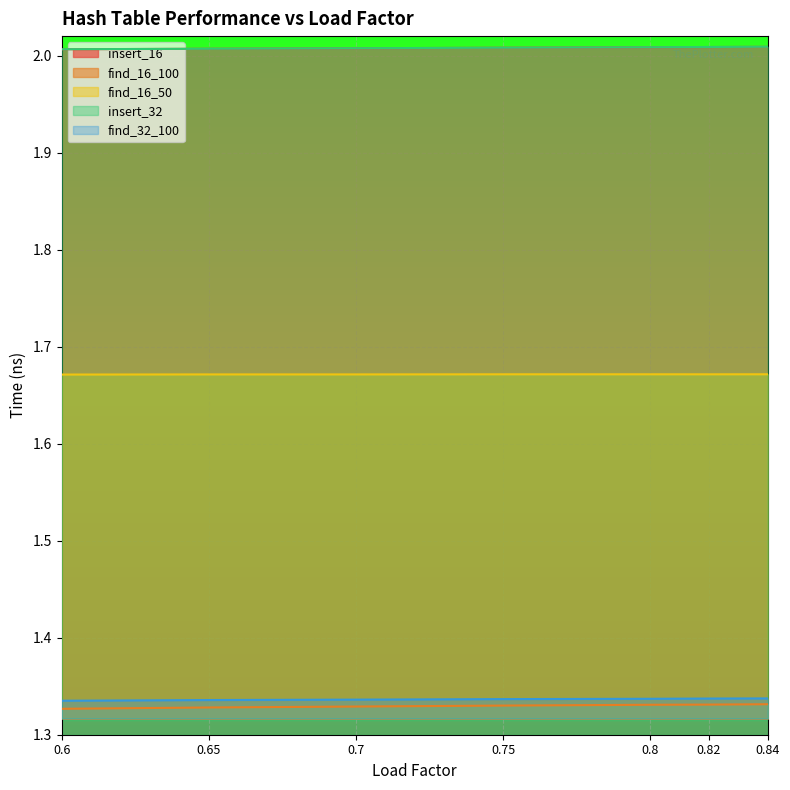

The find_16_100 series shows 1.3 at 0.84. True or false?

True